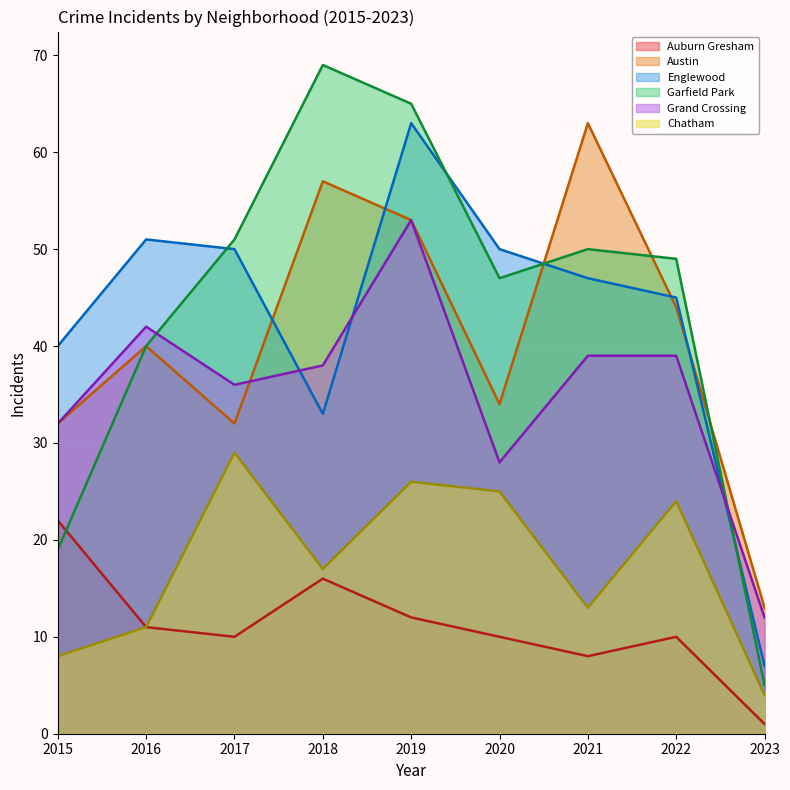

What is the total value across all series at 2023?

42